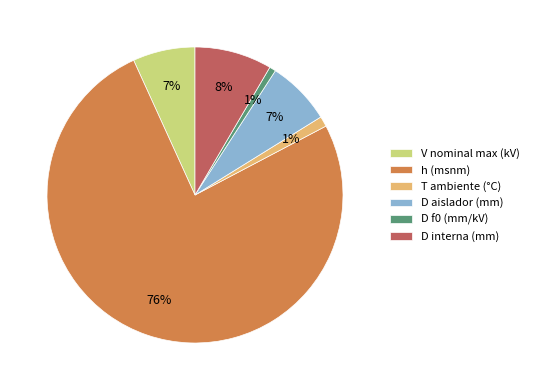

Count the number of slices in the pie.

6